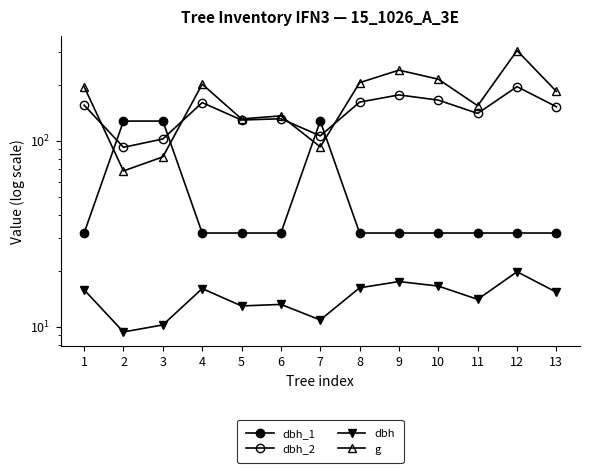

The value of dbh_2 at 4 is 160.0. True or false?

True